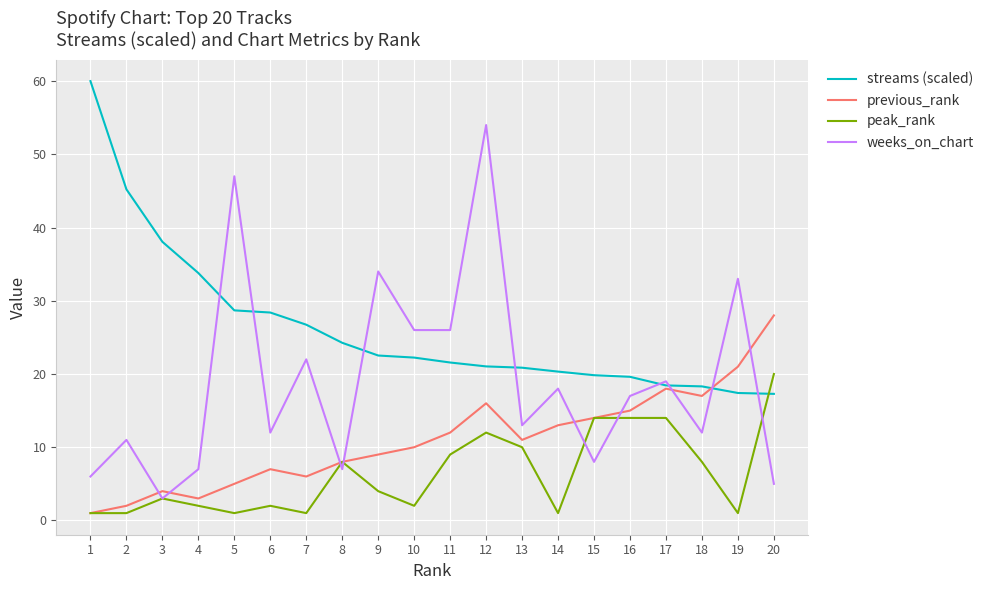

At 19, list the series in order from largest to smallest.

weeks_on_chart, previous_rank, streams (scaled), peak_rank